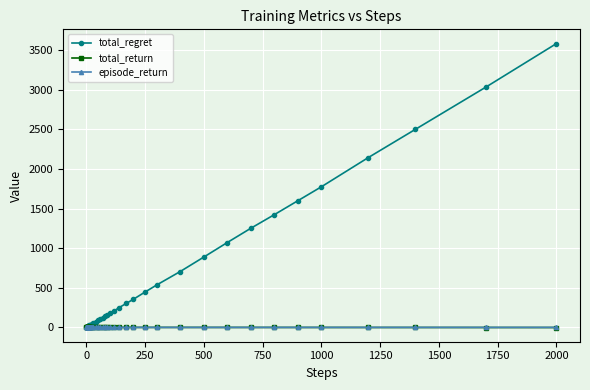

What is the maximum value shown in the chart?

3586.0